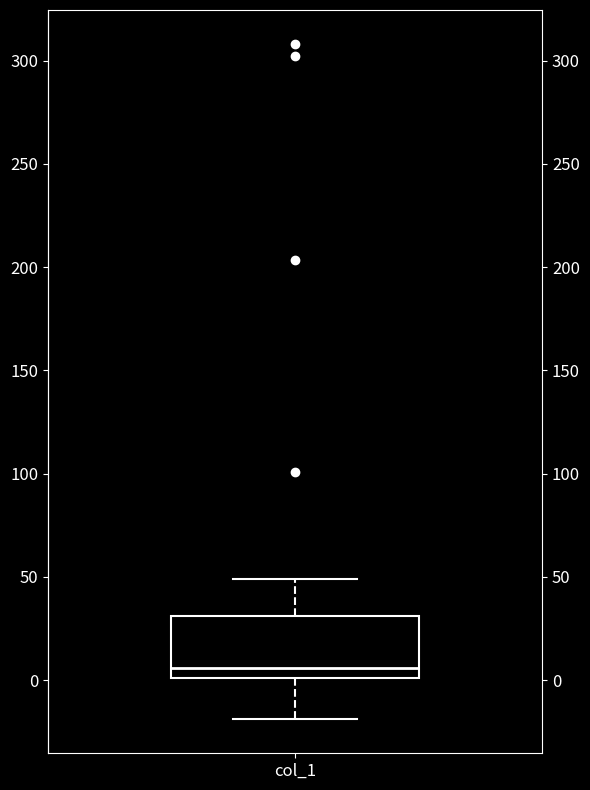

Where is the upper edge of the box for col_1 on the y-axis? The values are not printed on the chart, so give them approximately, as read against the axis.

30